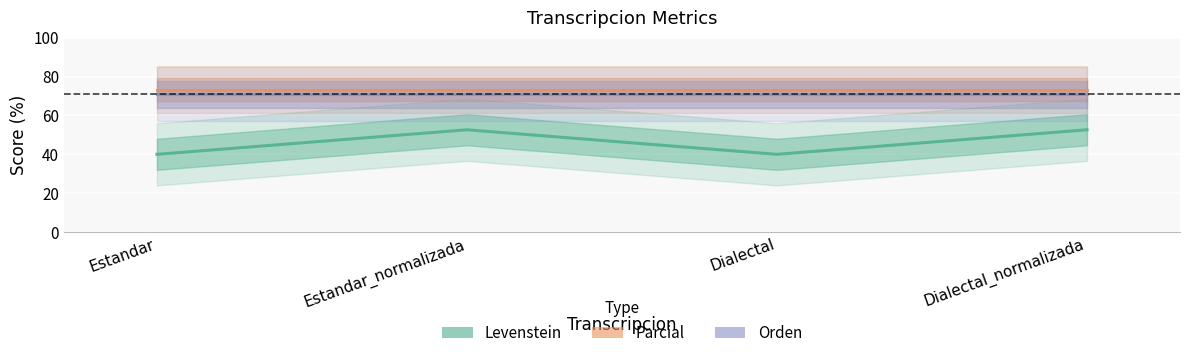

At which label is Levenstein closest to 46?

Estandar